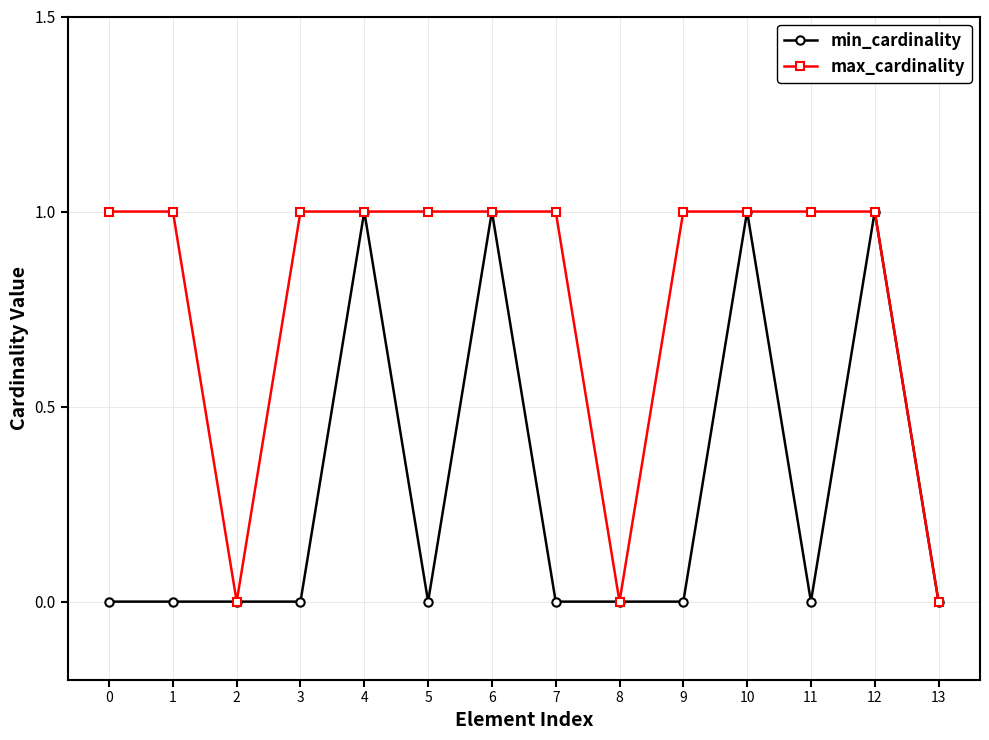

Where is the first local minimum for max_cardinality?

2